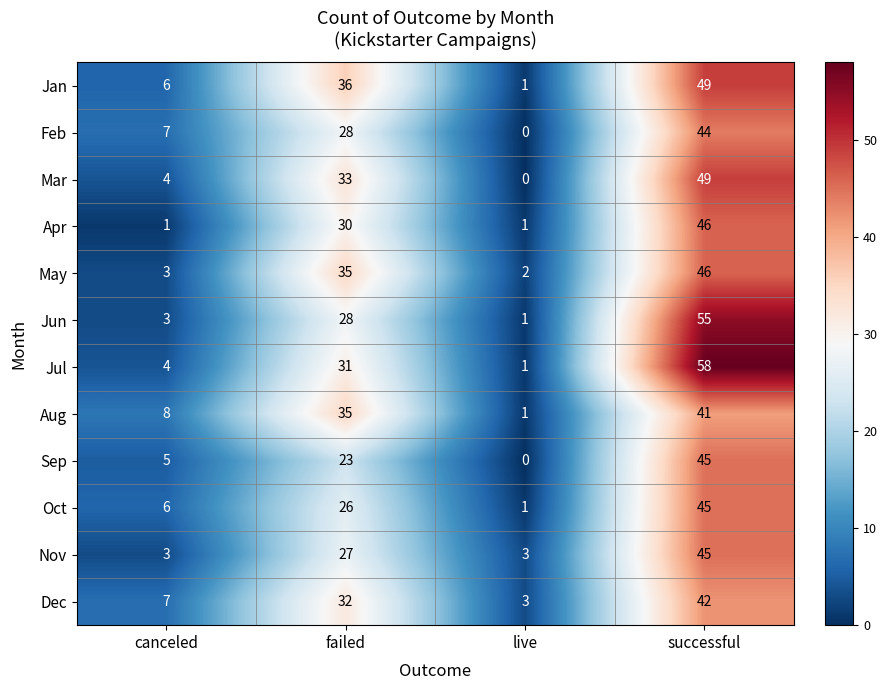

Is it true that Oct equals 1 at live?

True